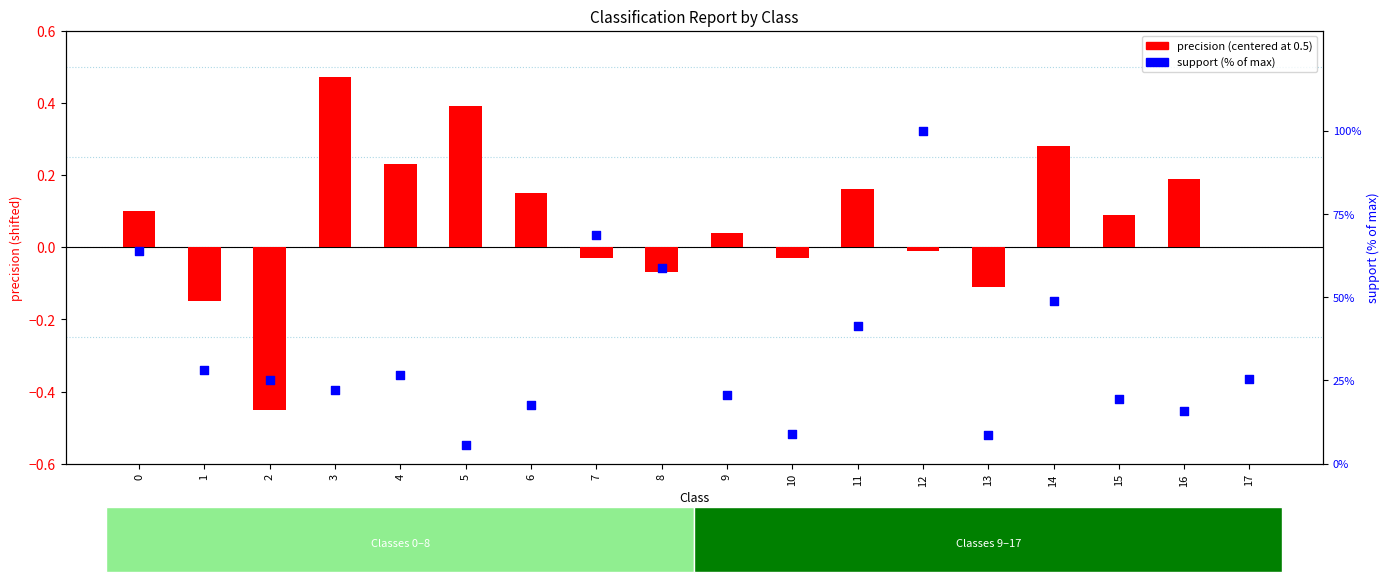

Which series contains the highest Y value?

support (% of max)